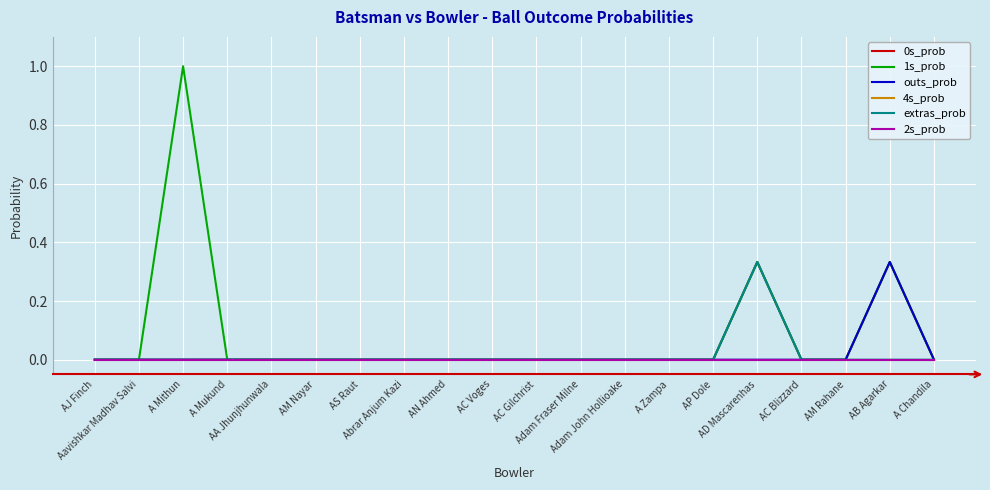

Which series has the largest range (max minus min)?

1s_prob